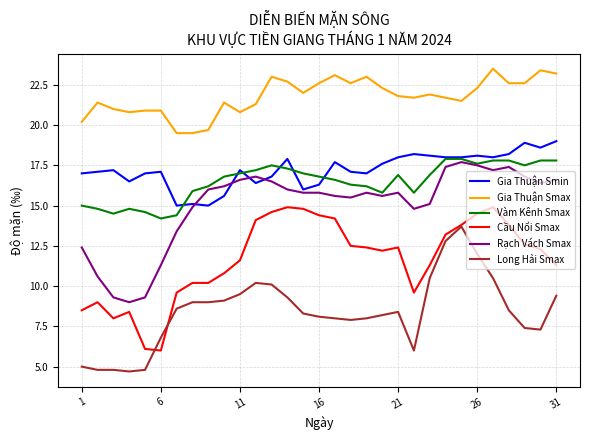

Which series has the largest total across all categories?

Gia Thuận Smax